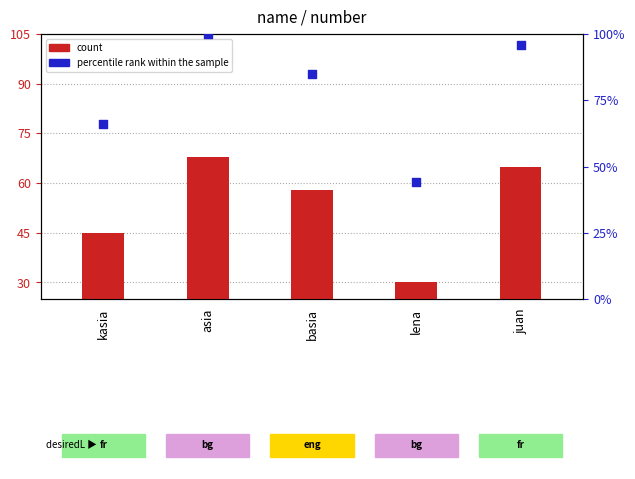

Which series reaches the maximum Y coordinate?

percentile rank within the sample